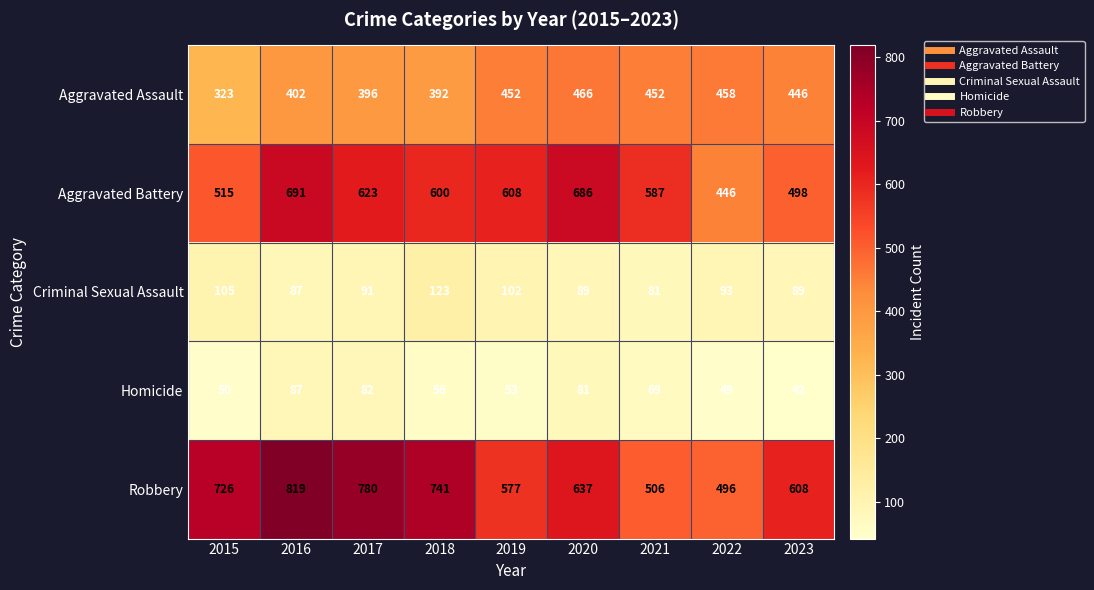

What is the maximum value shown in the chart?

819